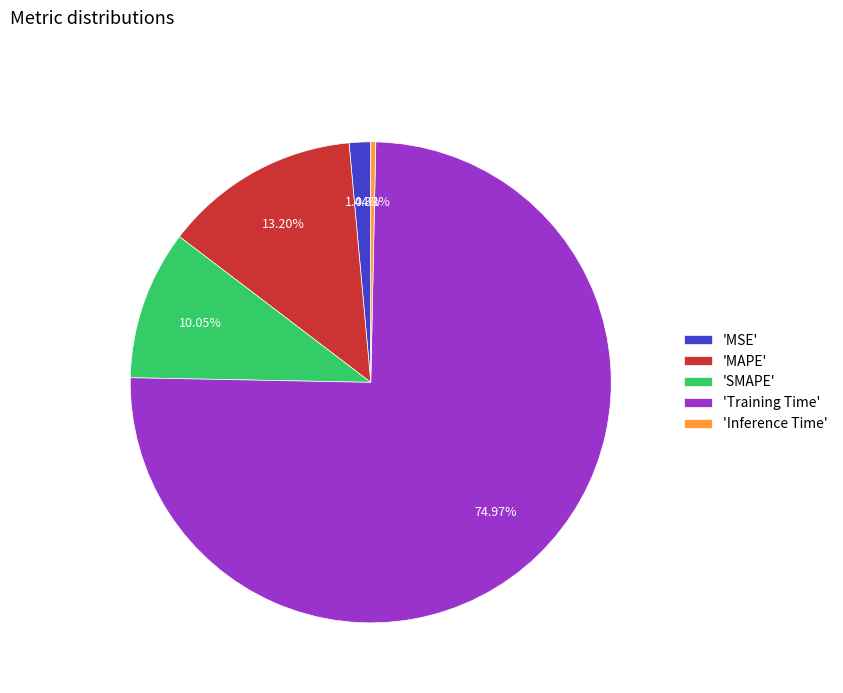

Which category has the biggest portion of the pie?

'Training Time'